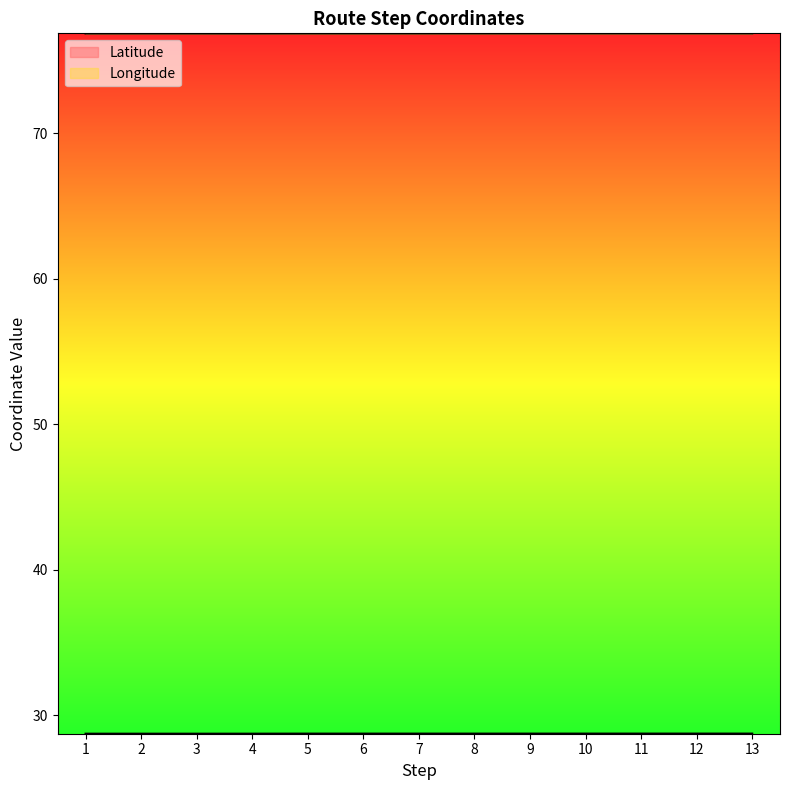

In Longitude, how many points are higher than both neighbors (excluding endpoints)?

1